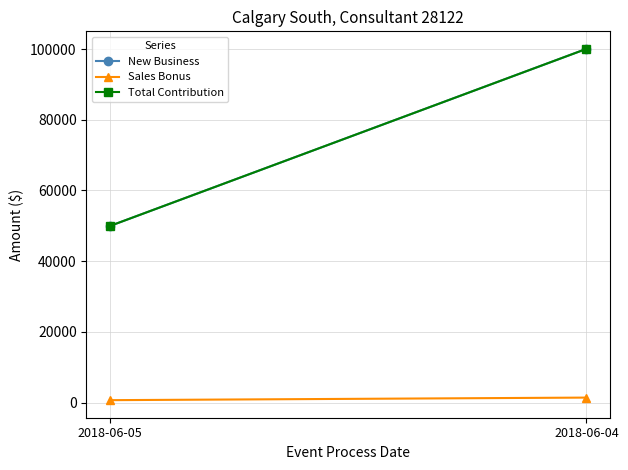

How many data points in Sales Bonus are above 1450?

1